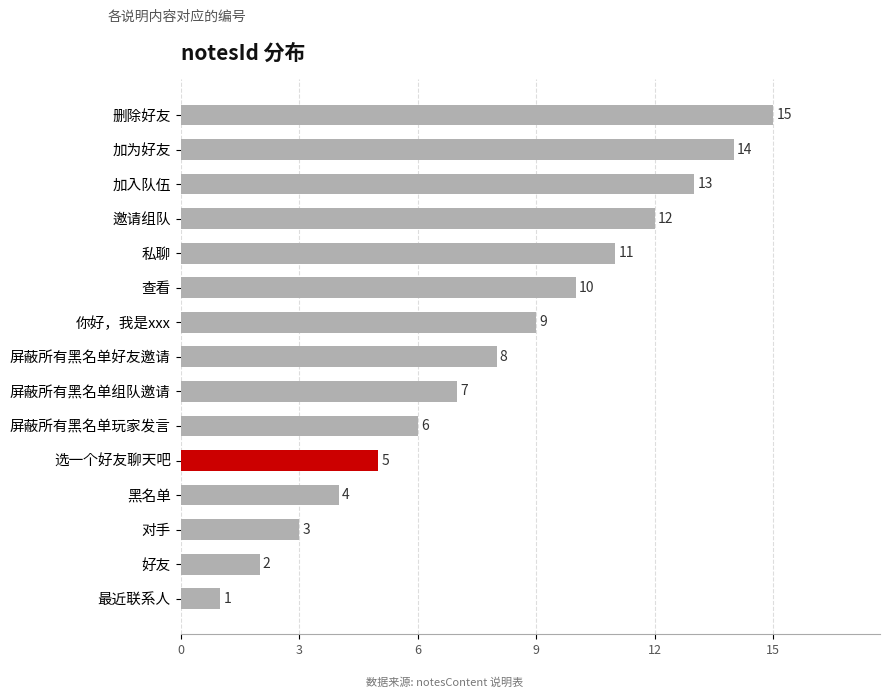

Are the bars horizontal?

Yes